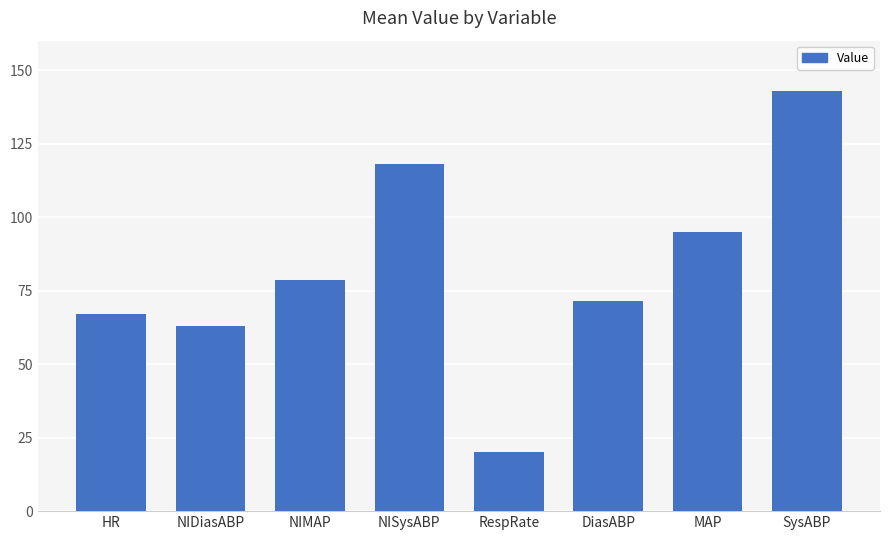

Reading left to right, extract all data points from this chart.

HR=67.0	NIDiasABP=63.0	NIMAP=78.7	NISysABP=118.0	RespRate=20.0	DiasABP=71.5	MAP=95.0	SysABP=143.0